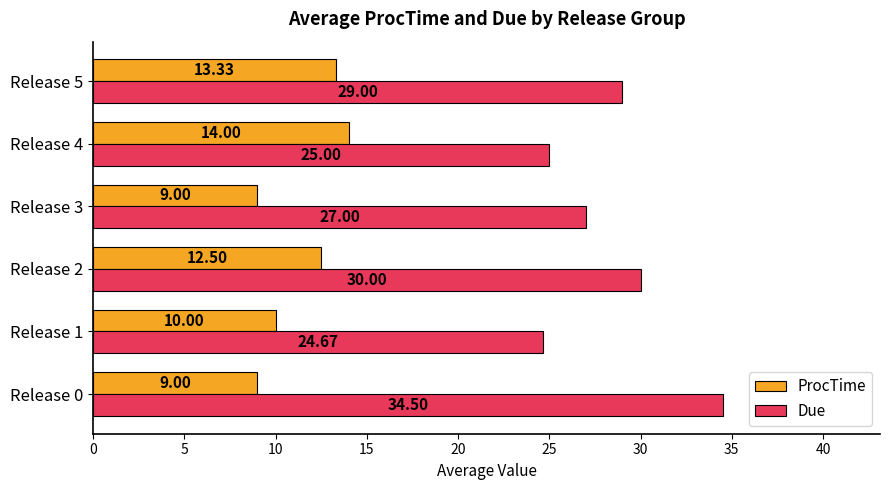

What is the difference between the highest and lowest values at Release 4?

11.0